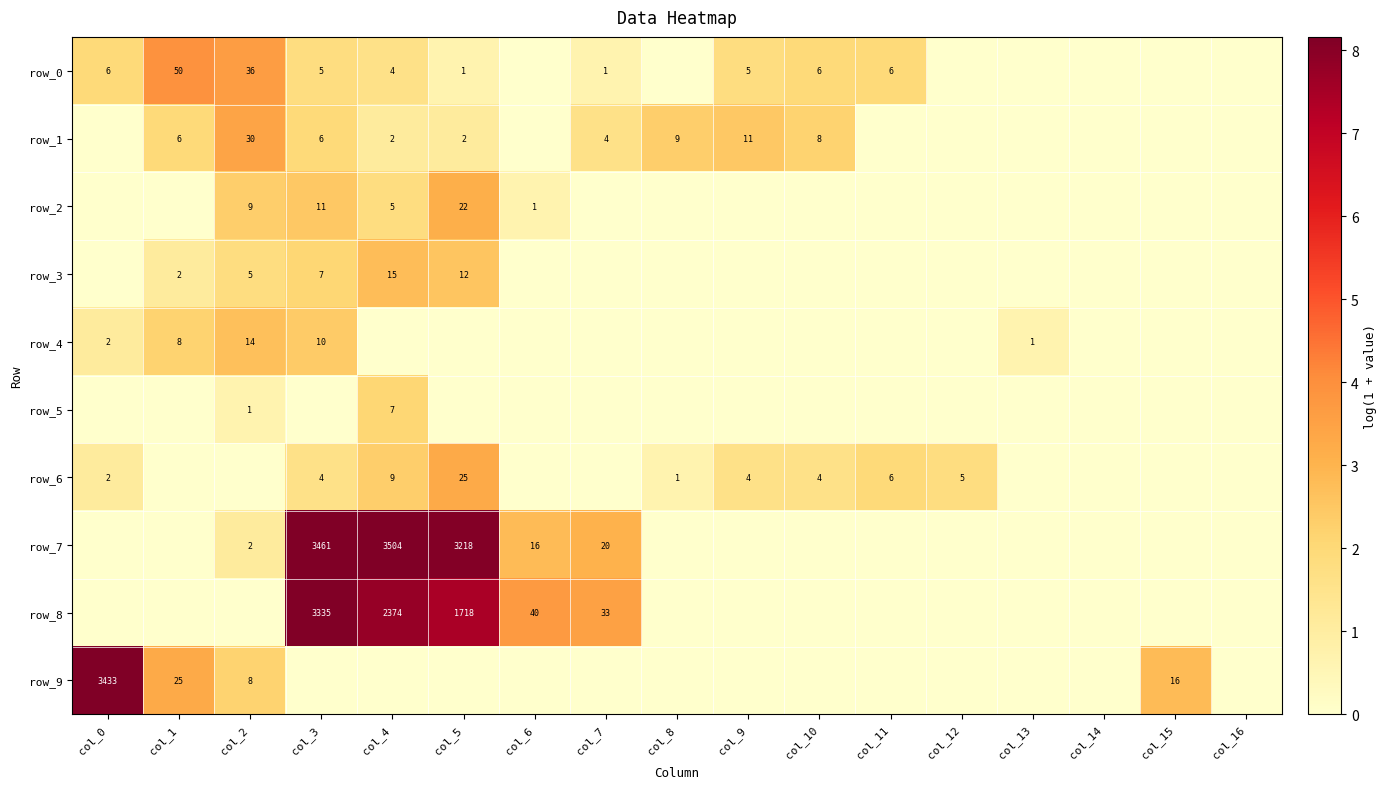

Which series changed the most between col_3 and col_16?

row_7